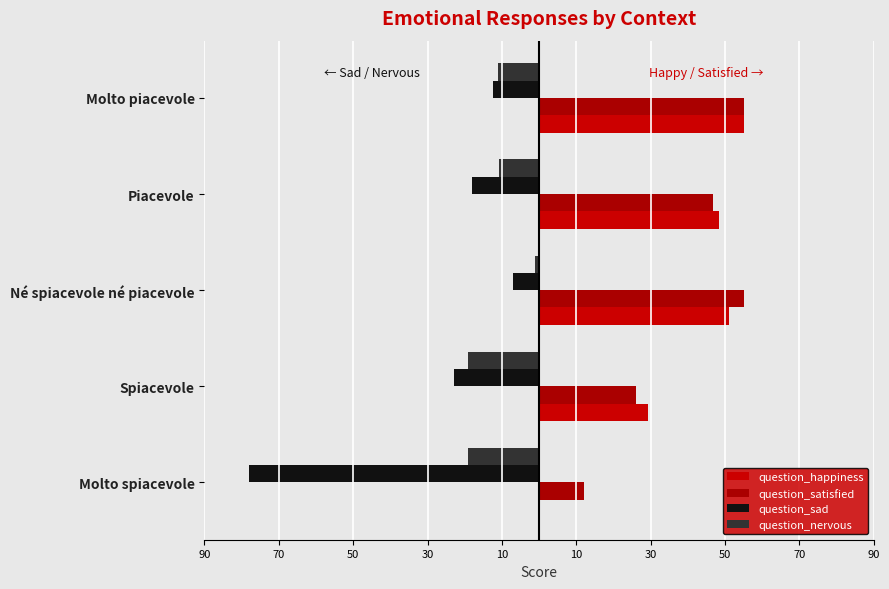

Reading left to right, list all the values displayed in this chart.

question_happiness: 0.0	29.2	51.0	48.4	55.0
question_satisfied: 12.0	26.2	55.0	46.7	55.0
question_sad: -78.0	-23.0	-7.0	-17.9	-12.3
question_nervous: -19.0	-19.2	-1.0	-10.7	-11.0